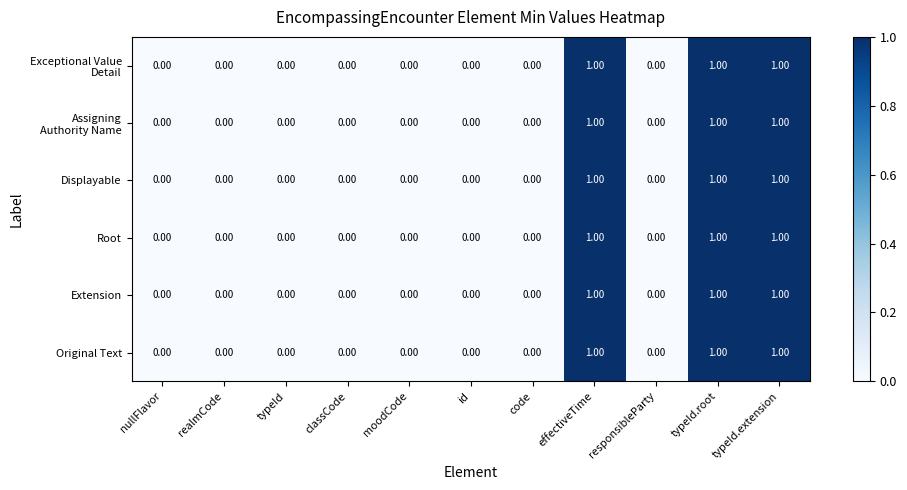

What is the total value across all series at typeId.extension?

6